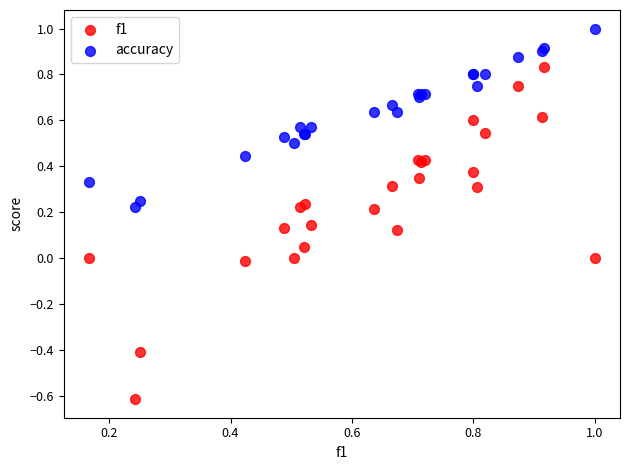

Which series contains the lowest Y value?

f1